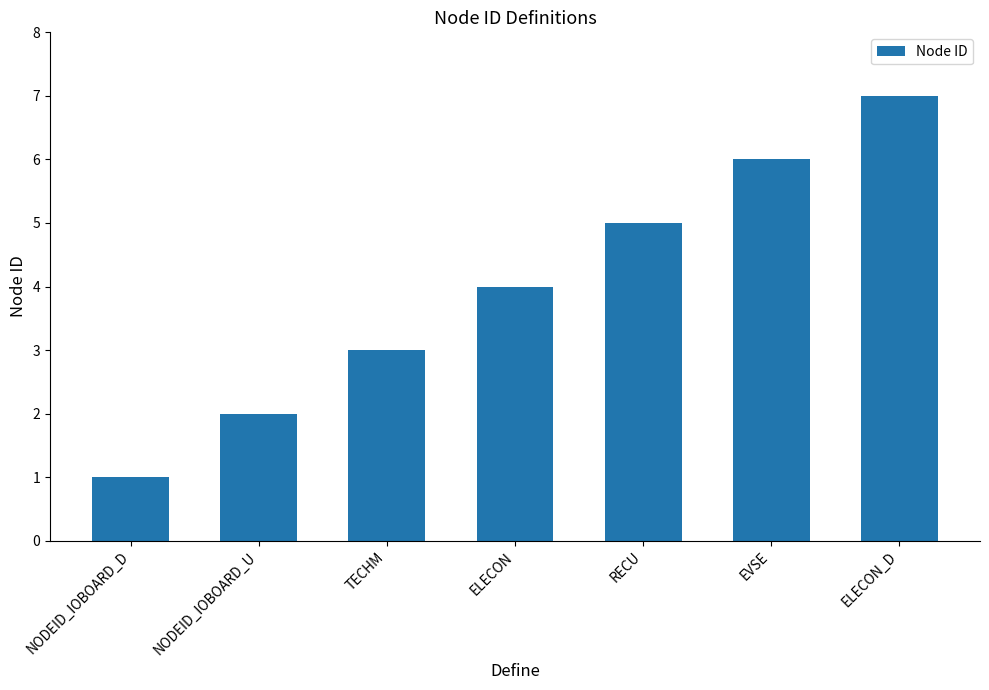

How many data points are less than 4?

3